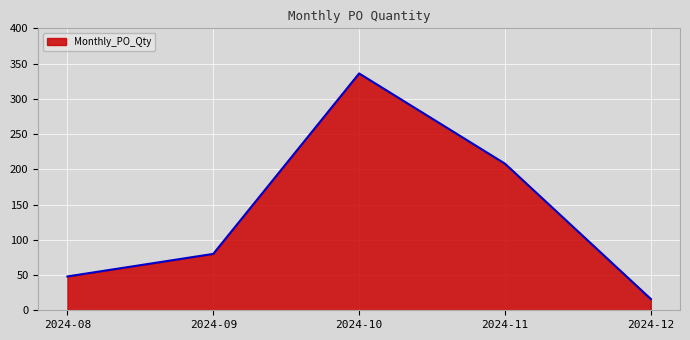

What is the minimum value shown in the chart?

16